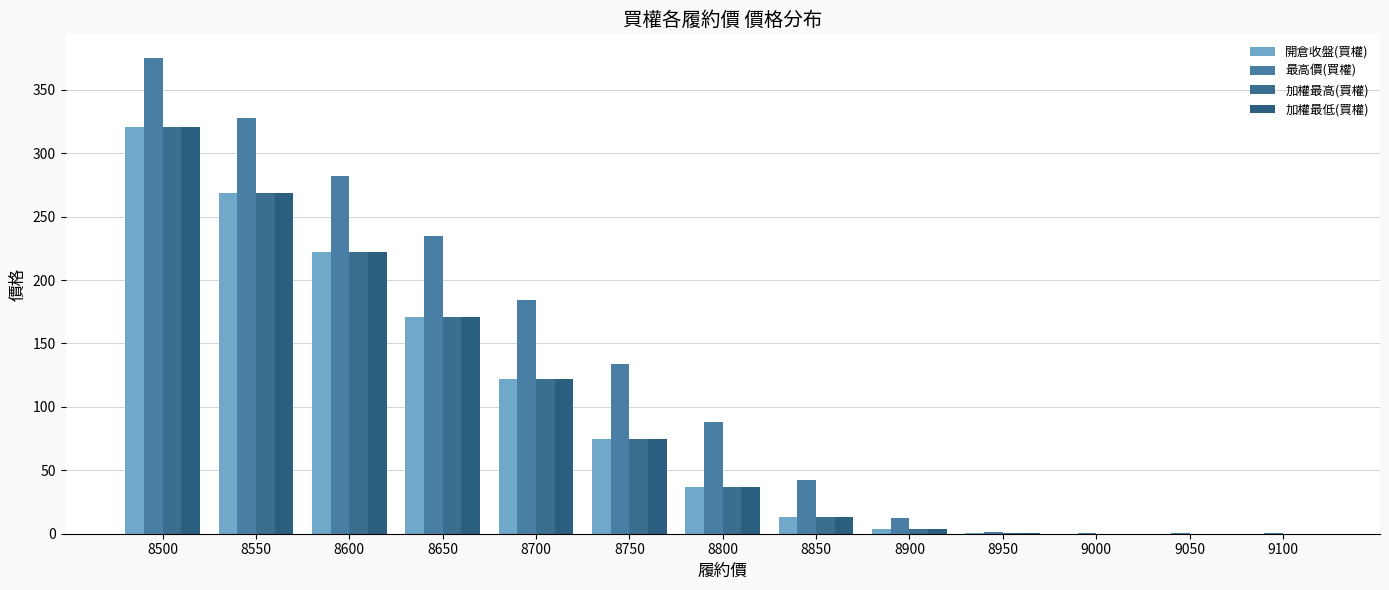

Between 8800 and 8650, which is larger?

8650